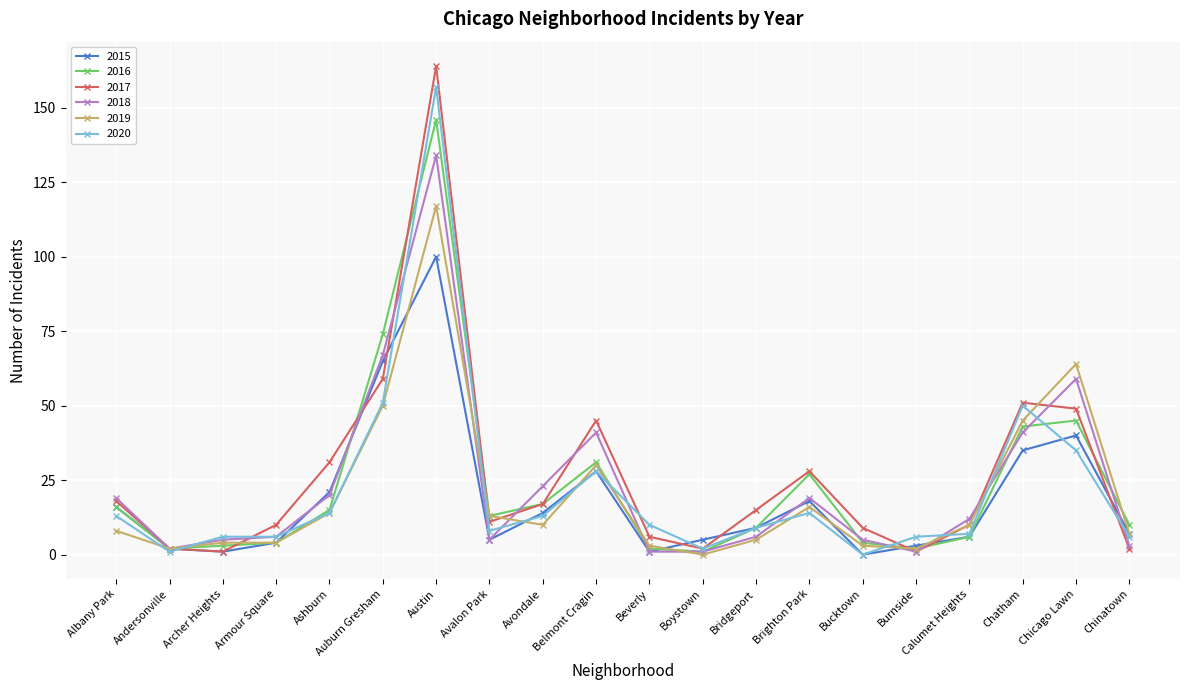

What is the difference between the 2016 values at Belmont Cragin and Andersonville?

29